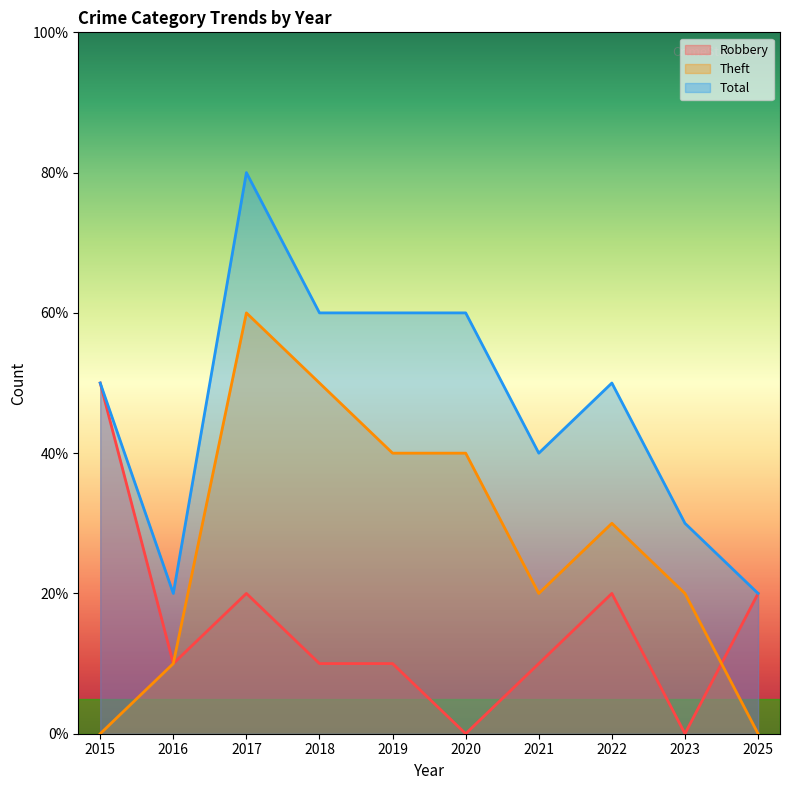

Which category has the highest value in the Total series?

2017